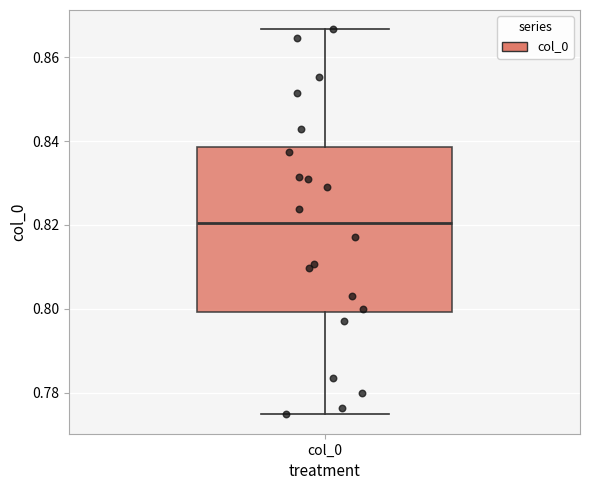

Transcribe this box plot: give where the median line is, the range the box spans, and where the two whiskers end, as read against the y-axis. The values are not printed on the chart, so give them approximately, as read against the axis.

median 0.820, box 0.800 to 0.838, whiskers 0.774 to 0.866